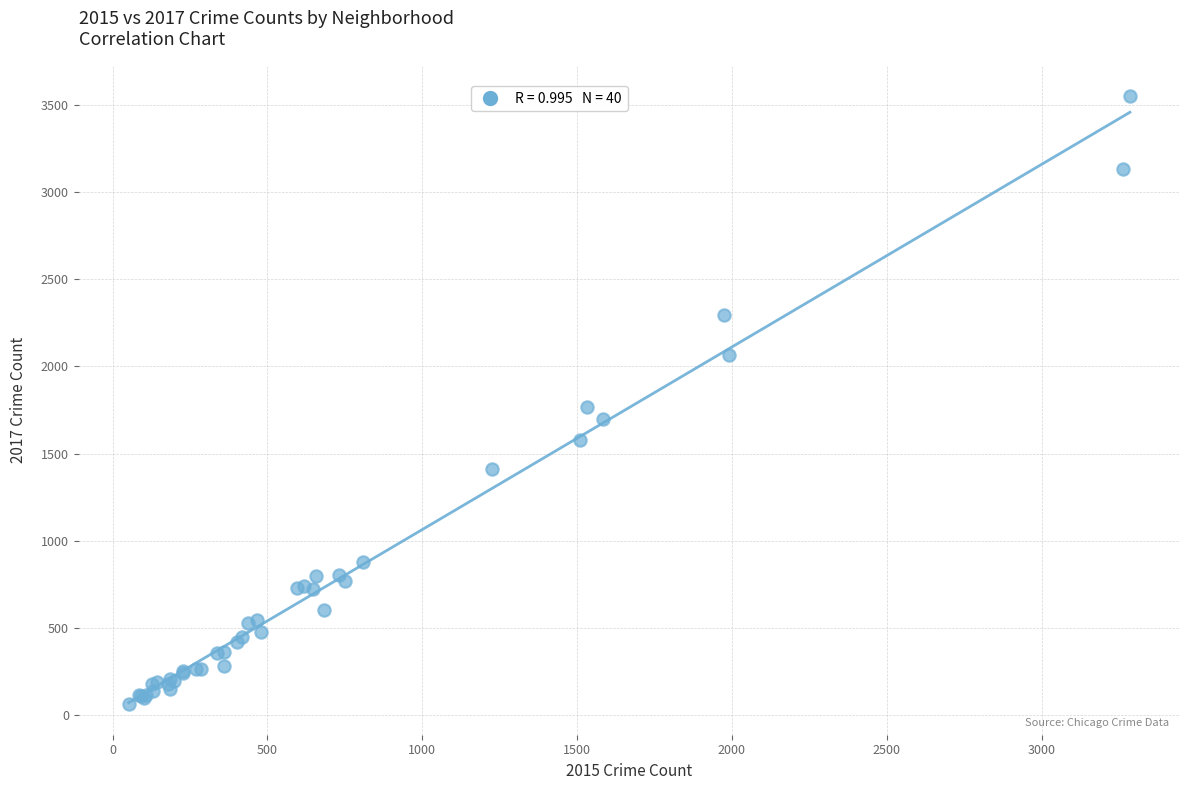

What Y value in the scatter plot is closest to 1806?

1765